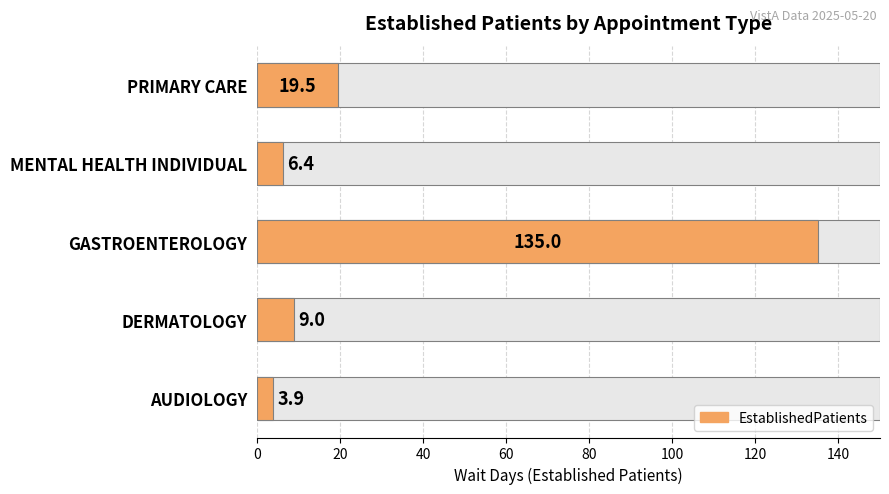

Count the number of values greater than 9.

2